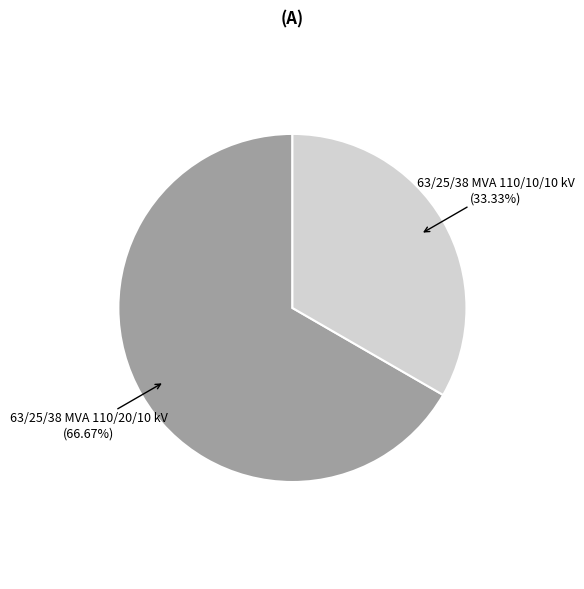

Is there a majority slice in this chart?

Yes